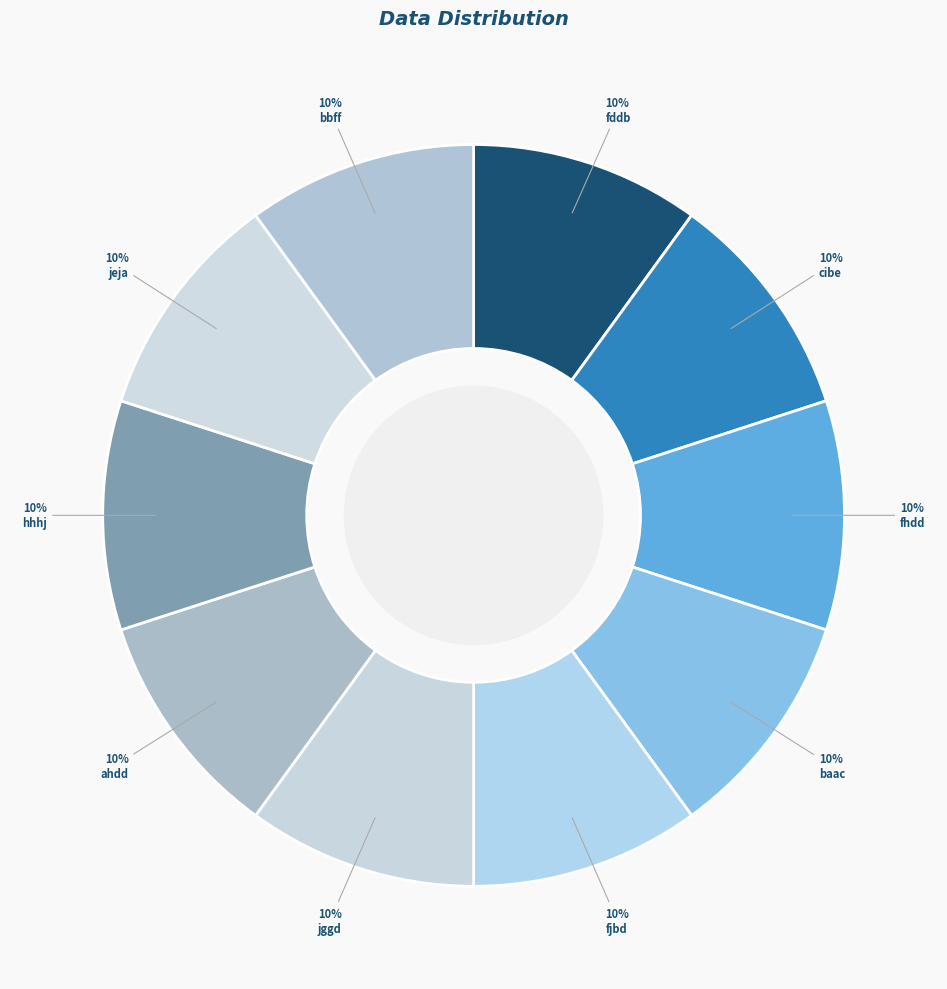

Rank the categories by value from highest to lowest.

fjbd, ahdd, bbff, jggd, baac, hhhj, fddb, fhdd, cibe, jeja